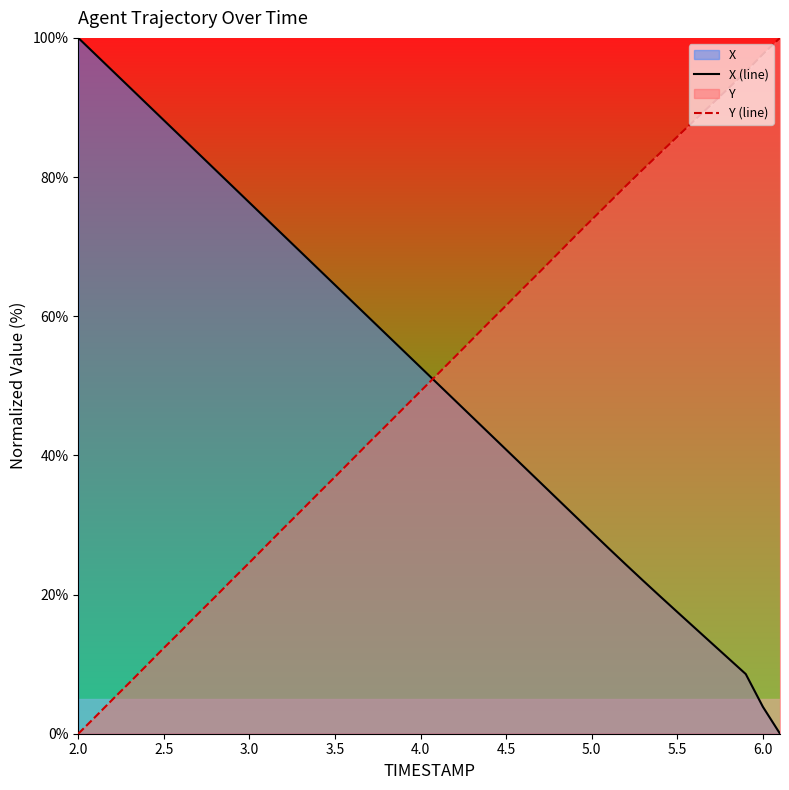

The value of X (line) at 6.0 is 3.9. True or false?

True